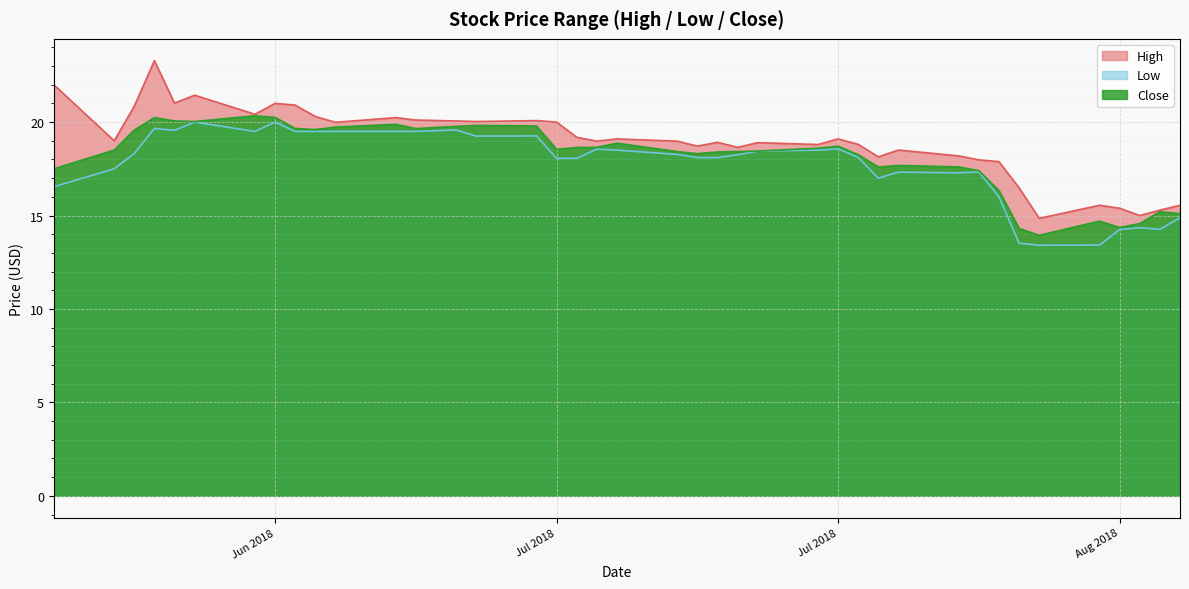

What is the average value of the Close series?

18.1